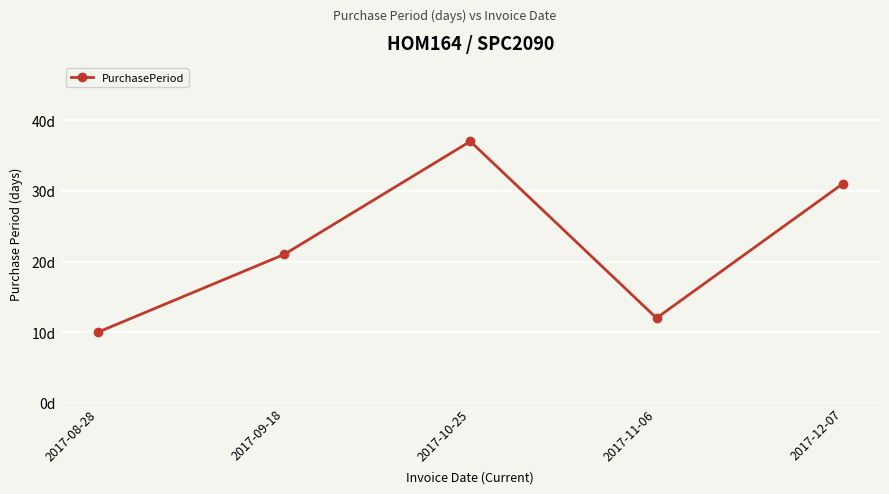

Is this an area chart (filled region under the line)?

No